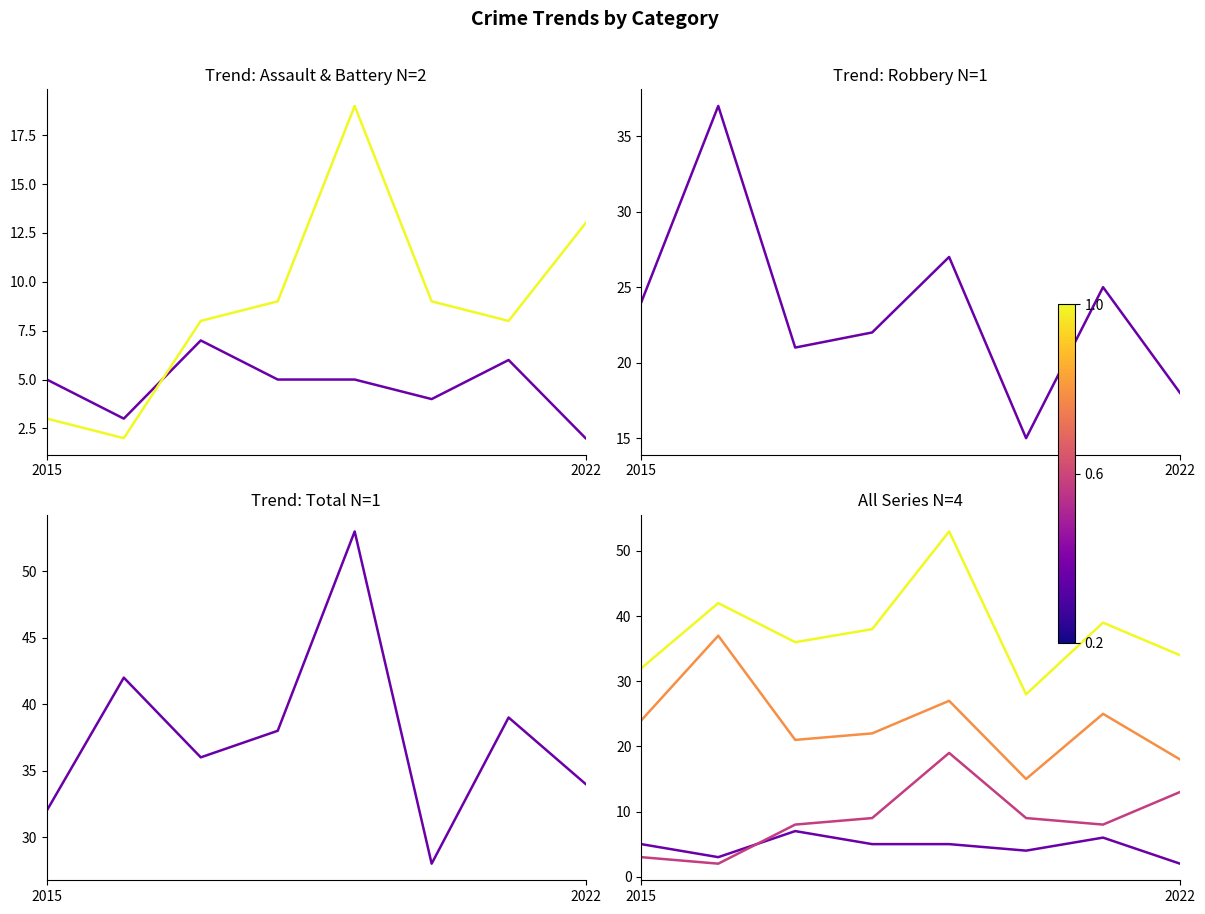

Is it true that Robbery equals 5 at 2?

False